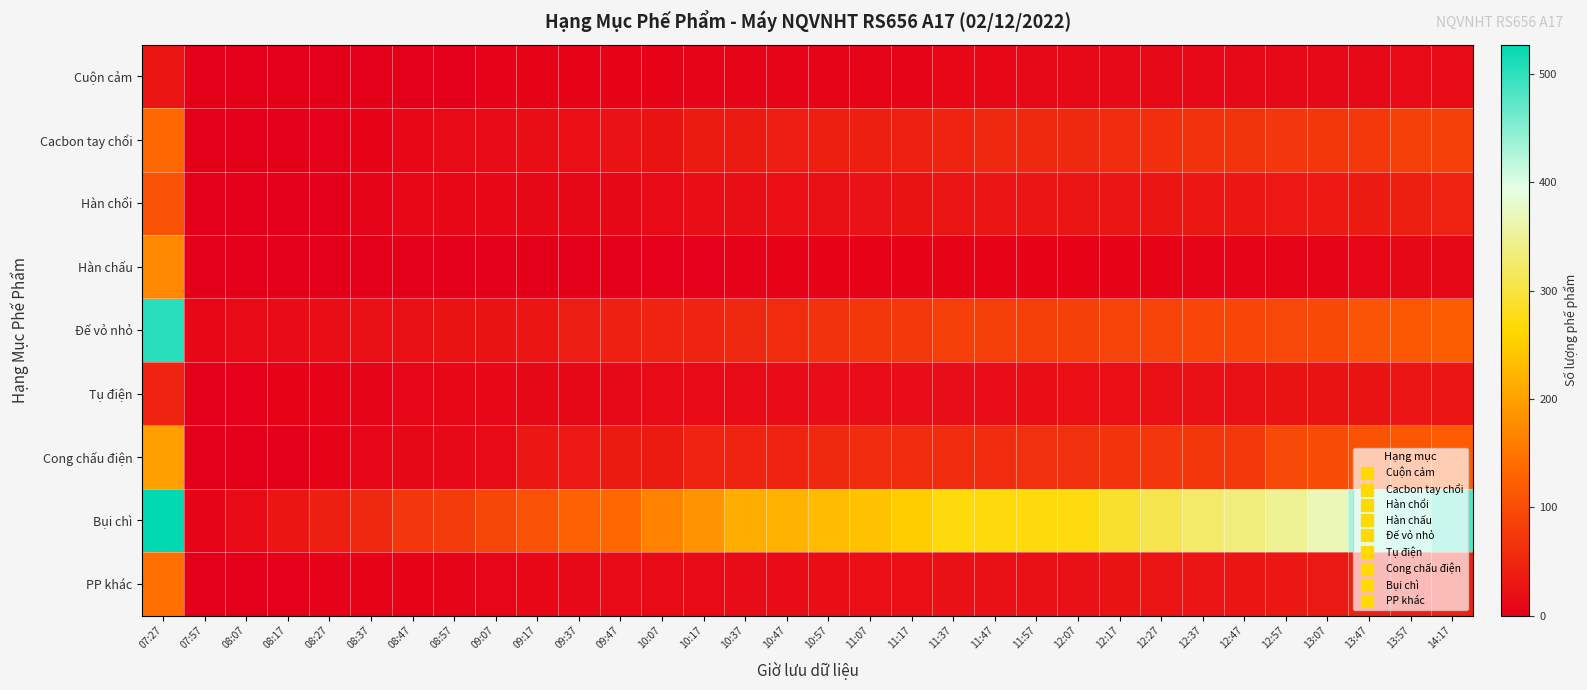

Which label corresponds to the smallest value in the chart?

07:57